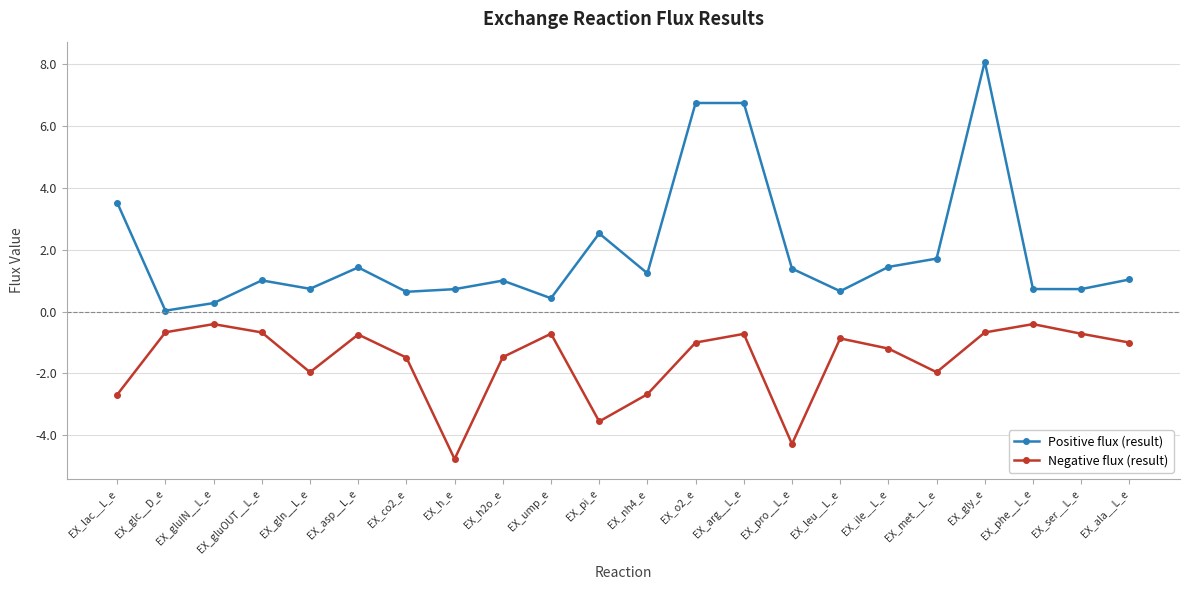

What is the difference between the highest and lowest values at EX_ala__L_e?

2.0